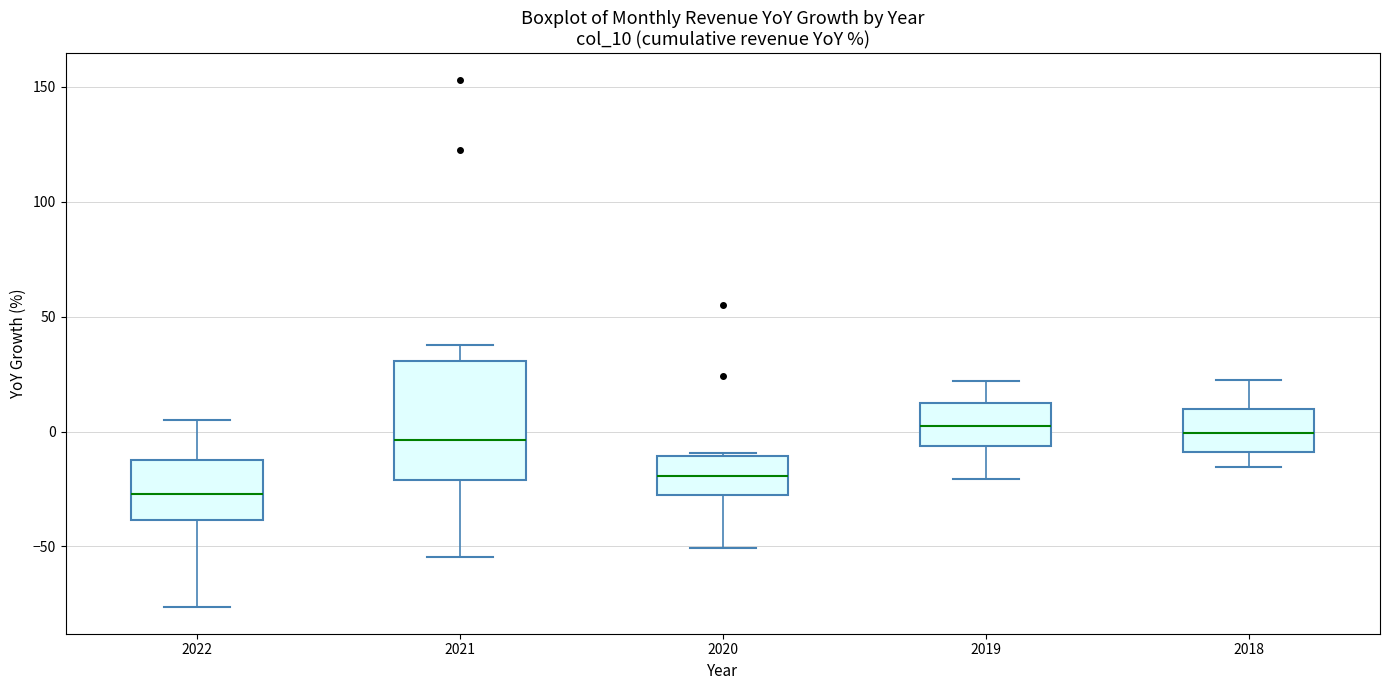

Reading left to right, transcribe this box plot: for each box, give where its median line is, the range the box spans, and where its two whiskers end, as read against the y-axis. The values are not printed on the chart, so give them approximately, as read against the axis.

2022: median -25, box -40 to -10, whiskers -75 to 5
2021: median -5, box -20 to 30, whiskers -55 to 40
2020: median -20, box -30 to -10, whiskers -50 to -10
2019: median 0, box -5 to 10, whiskers -20 to 20
2018: median 0, box -10 to 10, whiskers -15 to 25